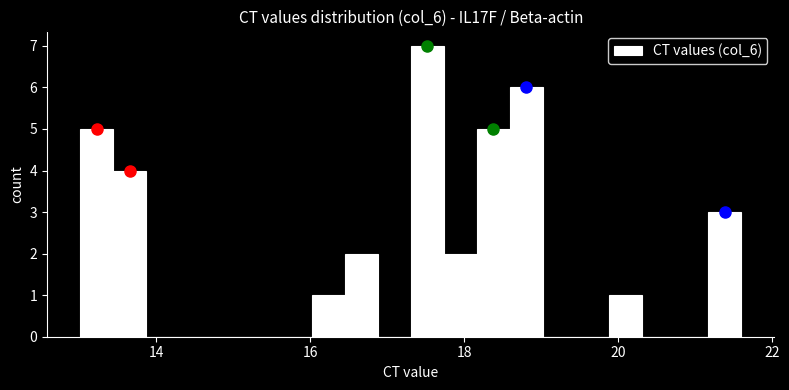

Around what value on the x-axis is the tallest bar? Give the approximate position of its centre, as read against the axis.

17.6